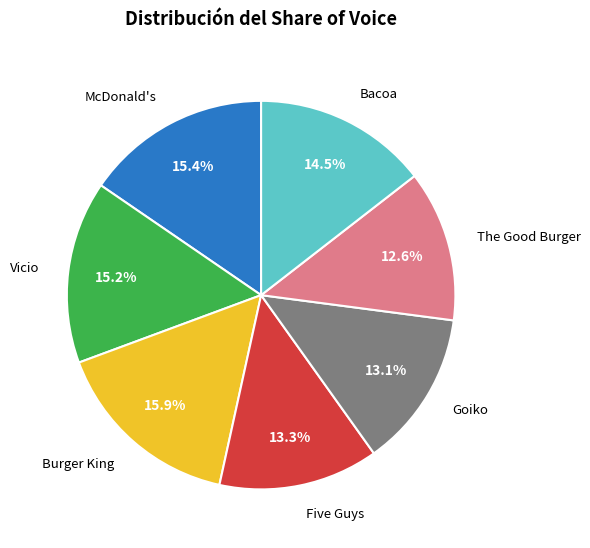

Does Goiko account for over 50% of the chart?

No